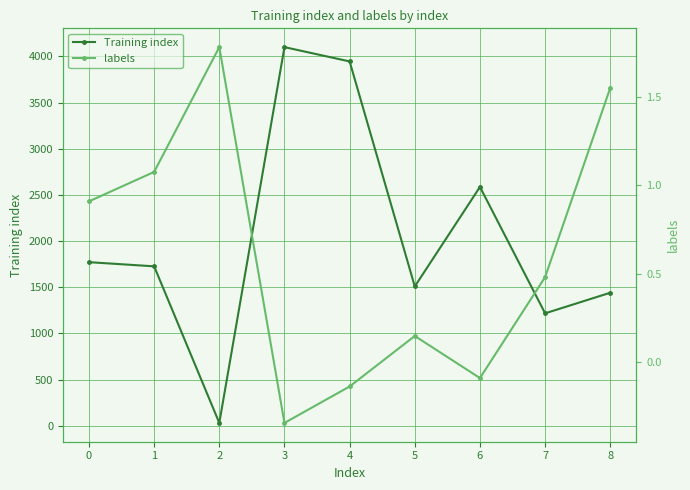

How many values in labels are above zero?

6